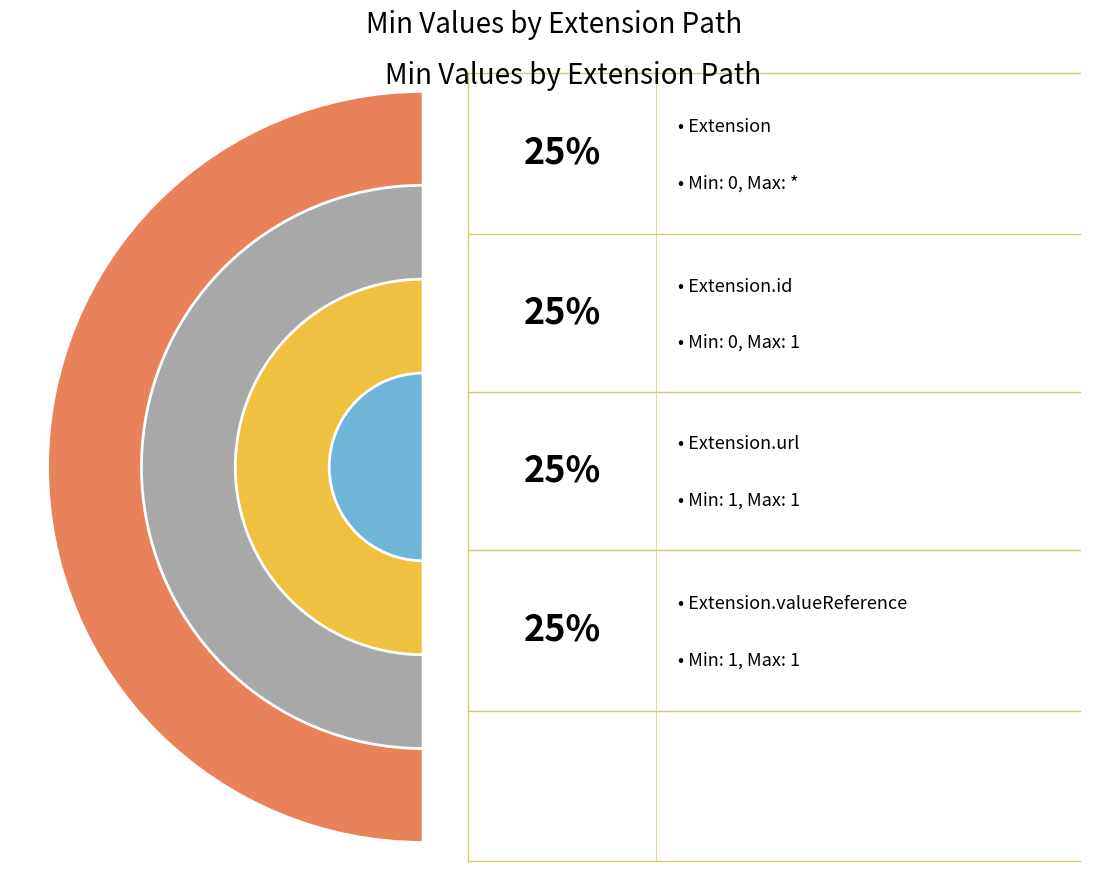

Count the number of slices in the pie.

4